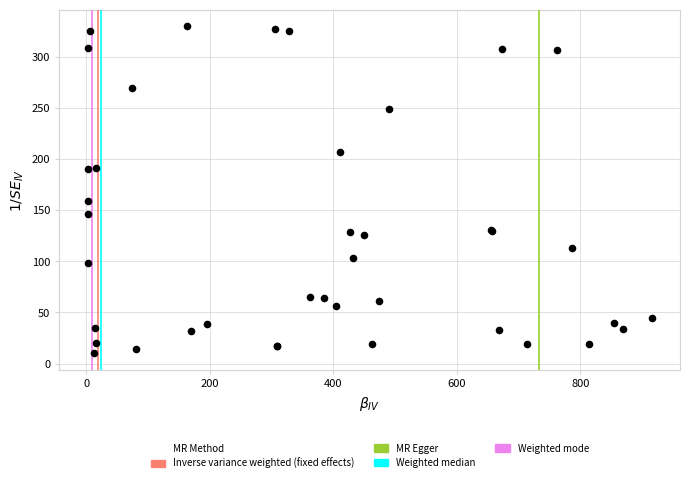

What Y value in the scatter plot is closest to 170?

159